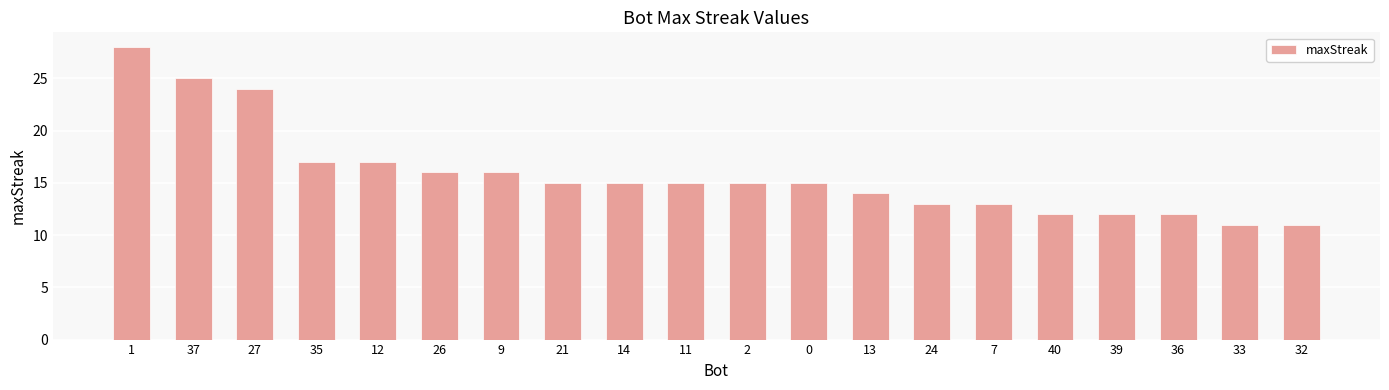

Are the bars grouped side by side (vs. stacked)?

No